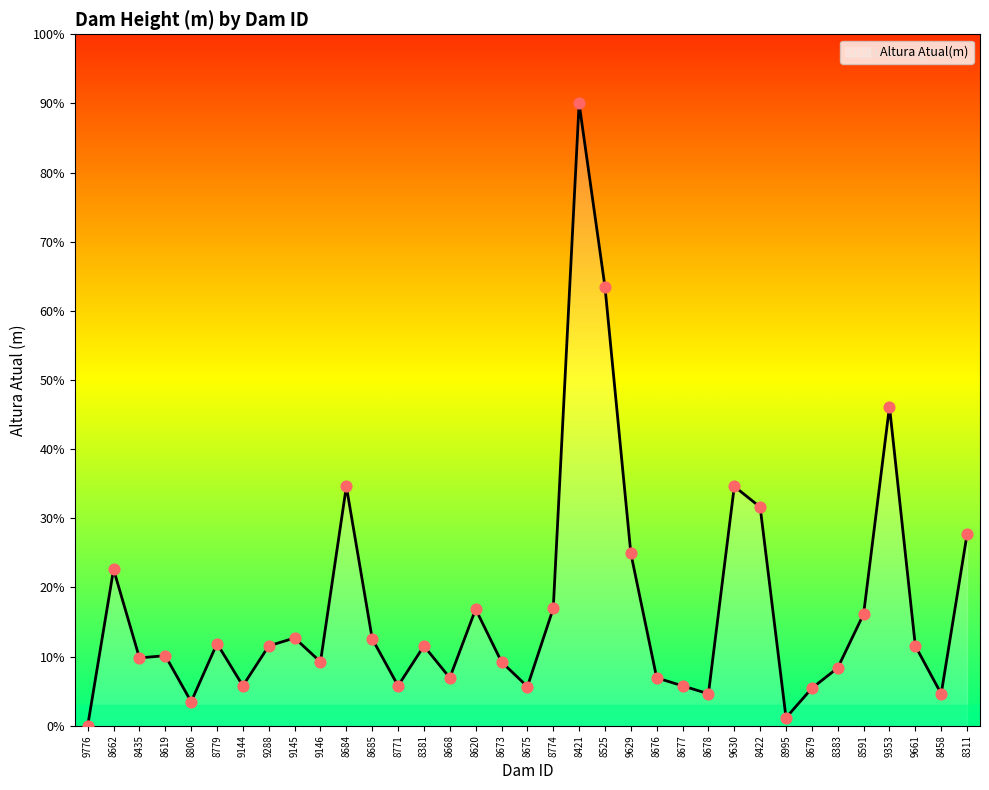

What is the change in value from 8673 to 8675?

-3.6